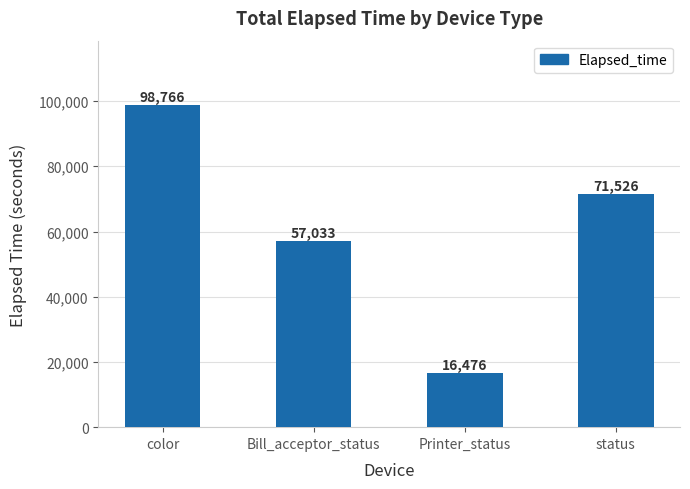

How many categories are shown in the chart?

4